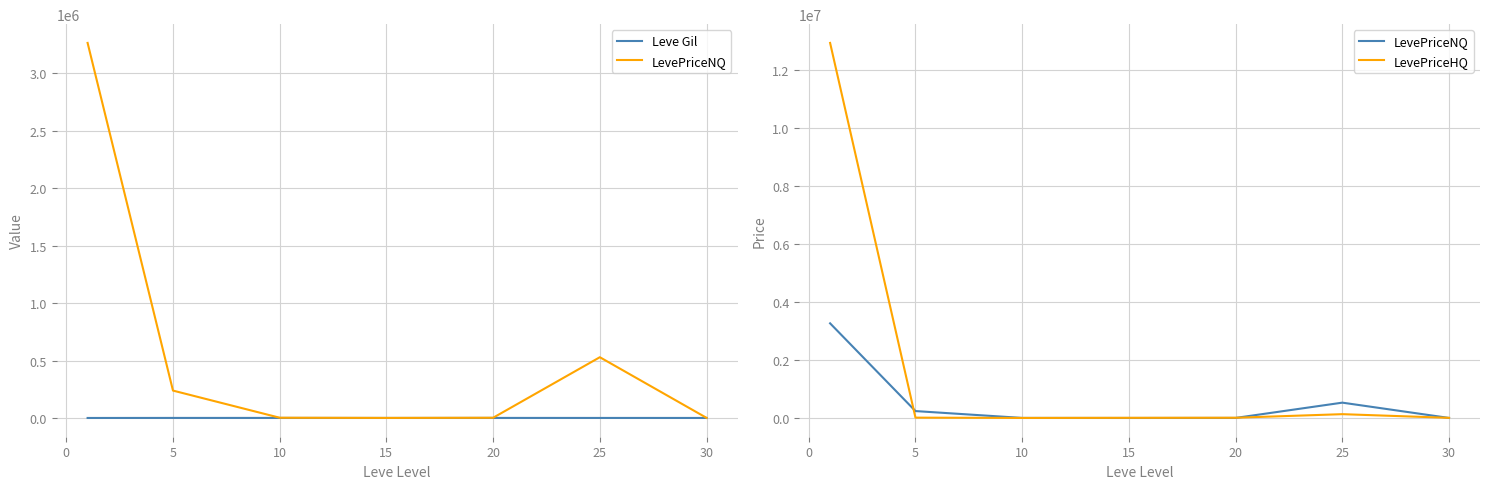

What is the greatest value displayed?

12941225.4